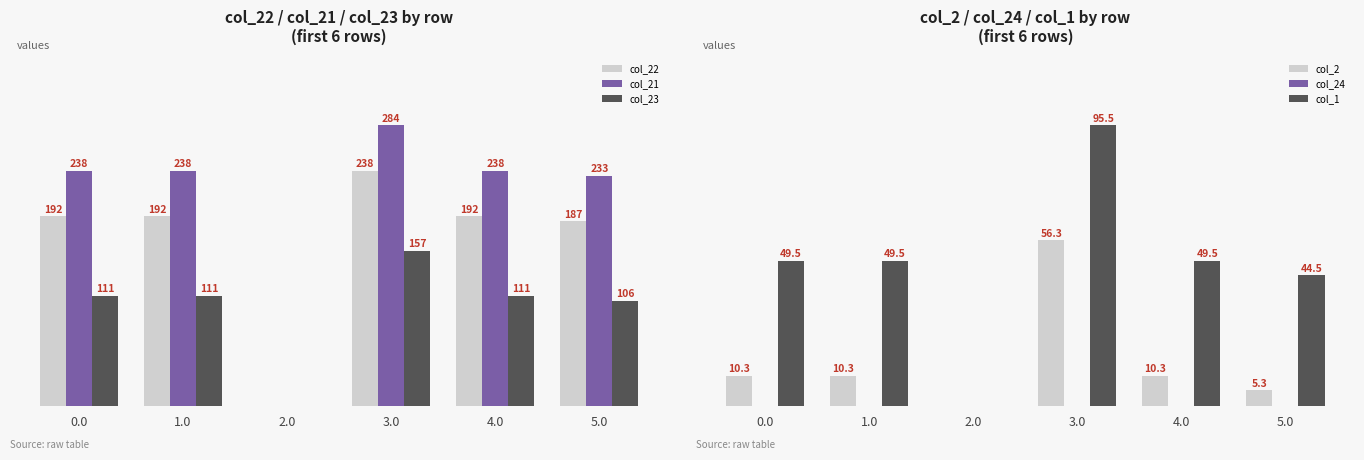

What is the total value across all series at 5.0?

576.8